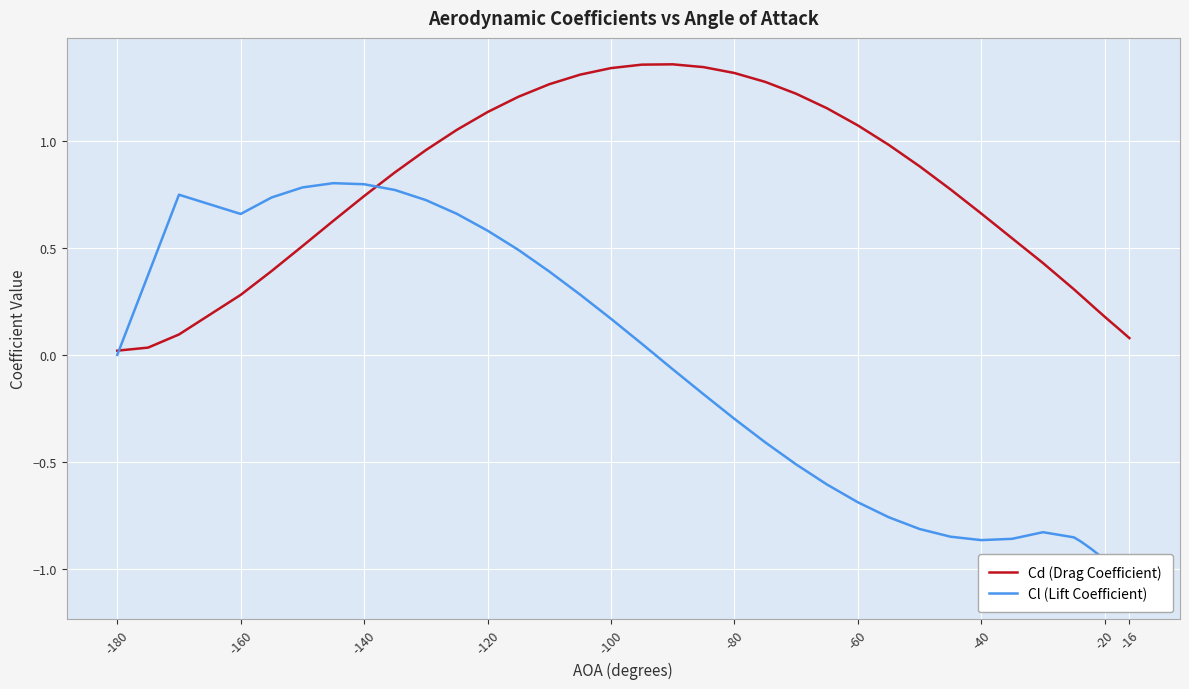

True or false: Cl (Lift Coefficient) and Cd (Drag Coefficient) cross at least once.

True